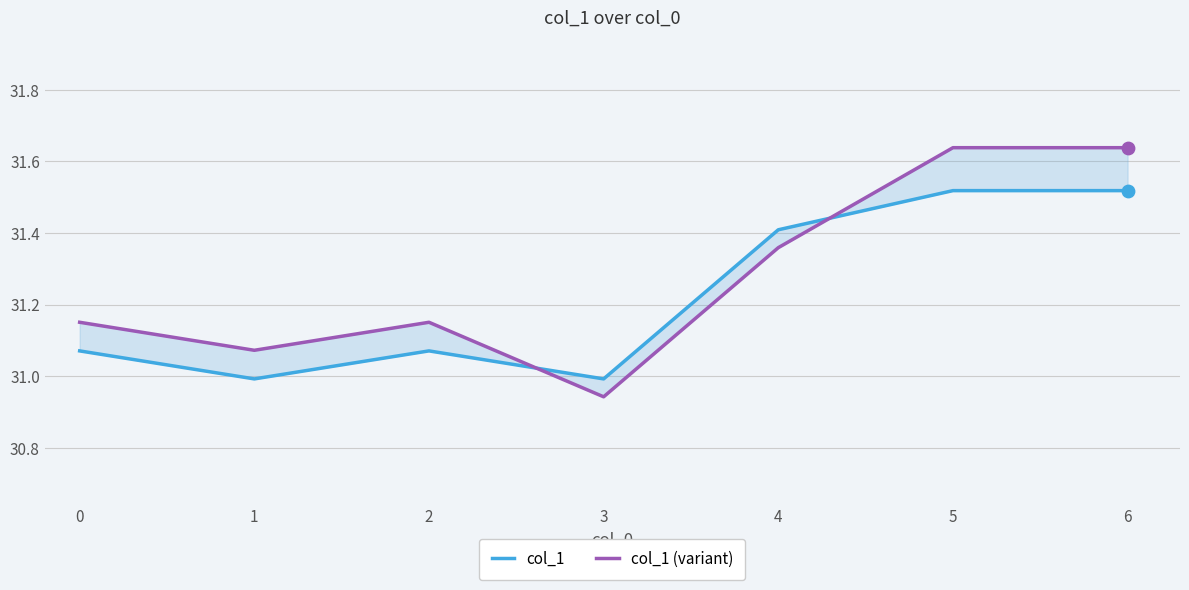

Which series has the largest Y range (max minus min)?

col_1 (variant)